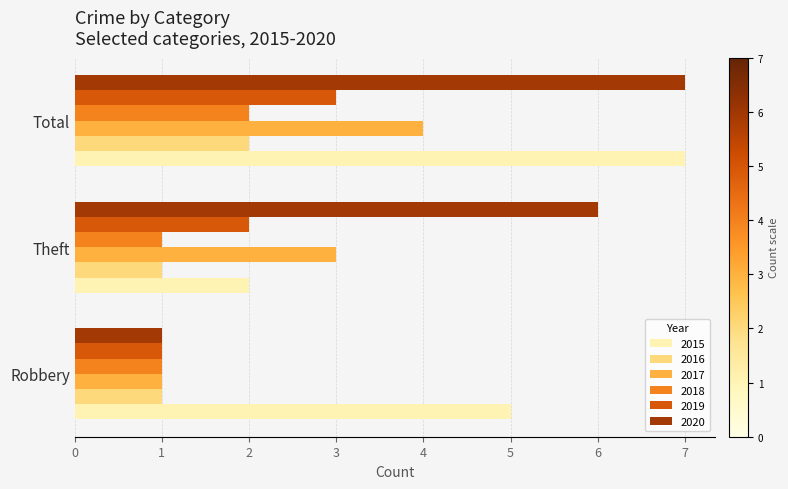

What is the average value of the 2015 series?

5